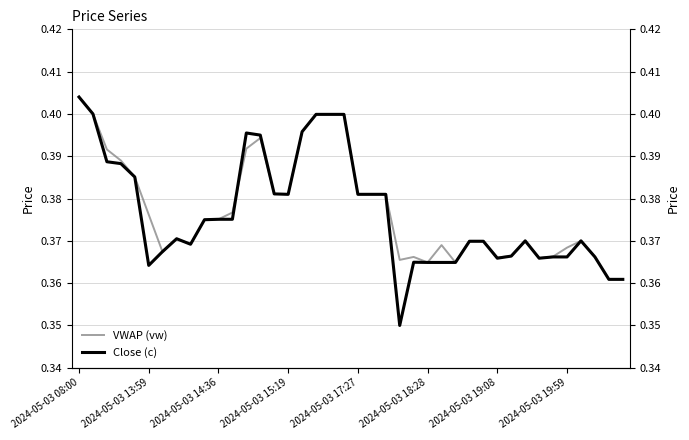

What are all the series names shown in the legend?

VWAP (vw), Close (c)